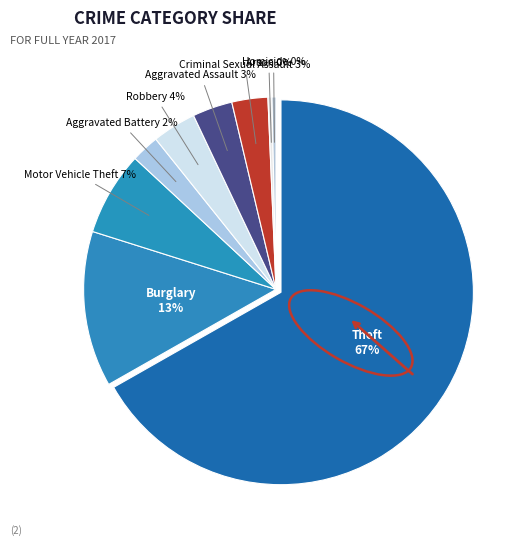

Which category has the biggest portion of the pie?

Theft